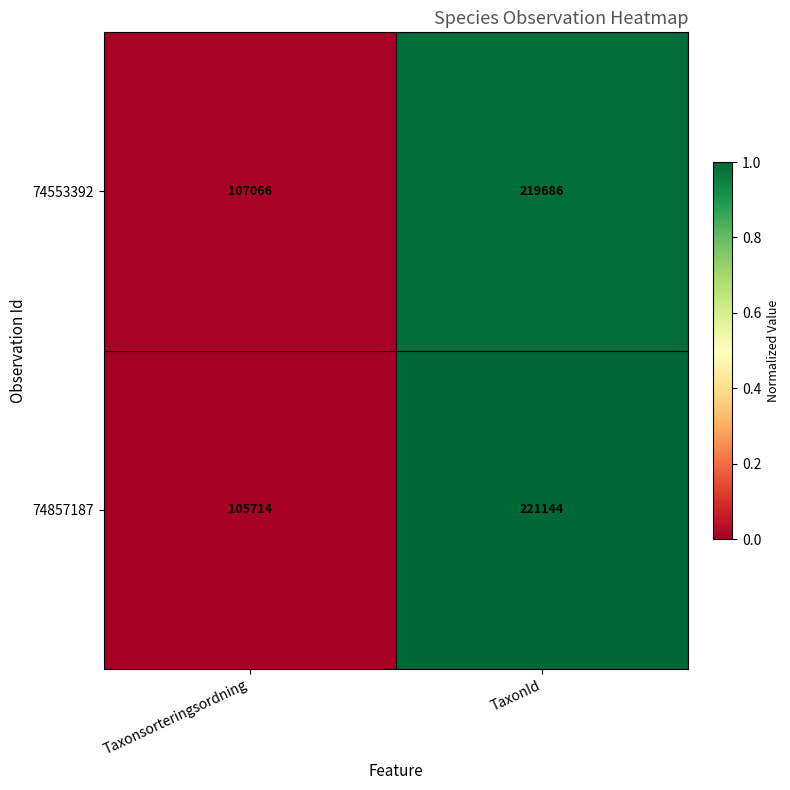

Is the value of 74857187 at Taxonsorteringsordning greater than the value of 74553392 at TaxonId?

No